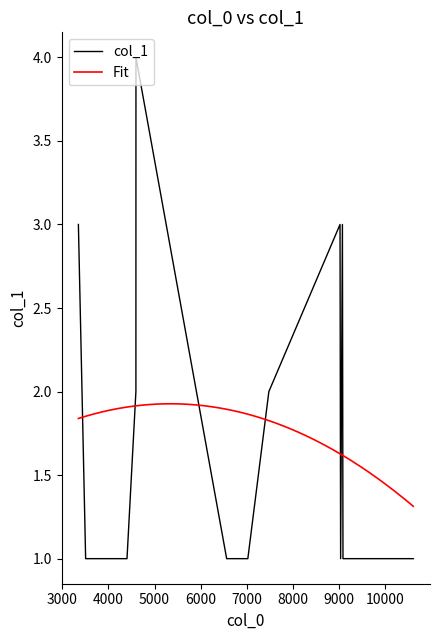

Rank the categories by value from highest to lowest.

4597, 3349, 9022, 9074, 4596, 7479, 3506, 3699, 4403, 6564, 7023, 9035, 9086, 10595, 10610